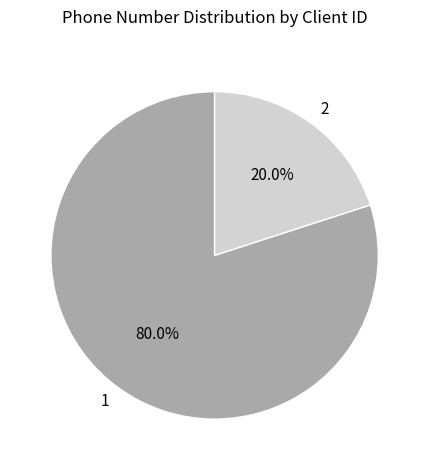

How many slices are in this pie chart?

2